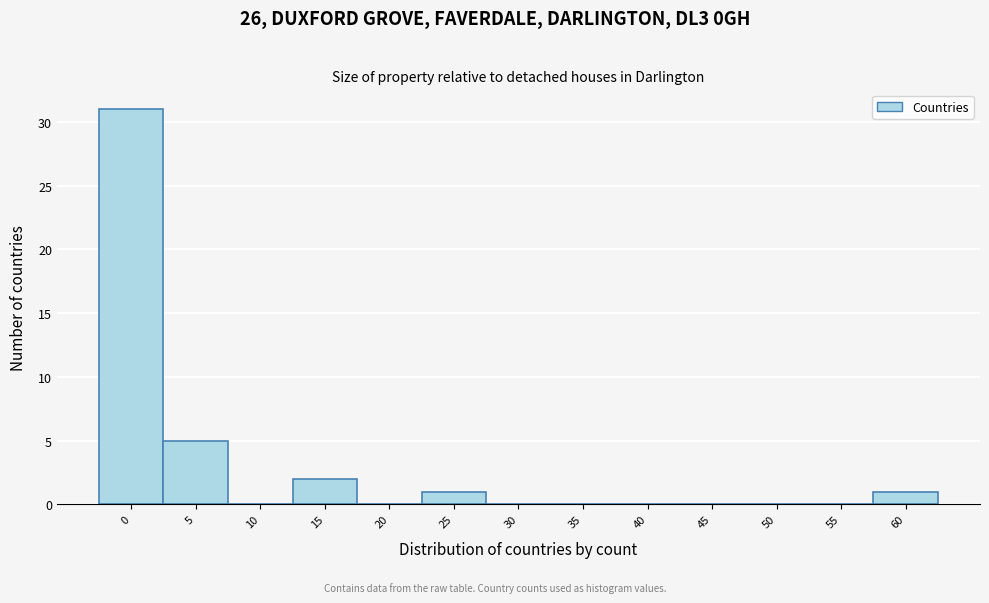

Reading left to right, what are all the values shown in this chart?

0=31	5=5	10=0	15=2	20=0	25=1	30=0	35=0	40=0	45=0	50=0	55=0	60=1